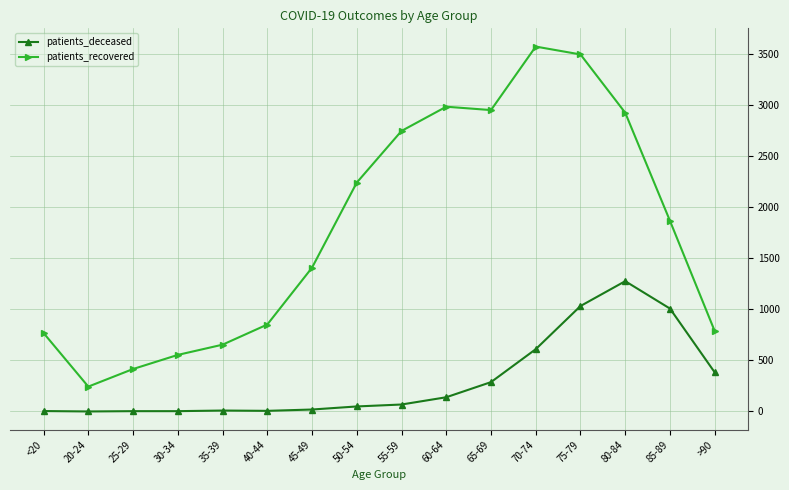

What is the label of the 5th point from the left?

35-39